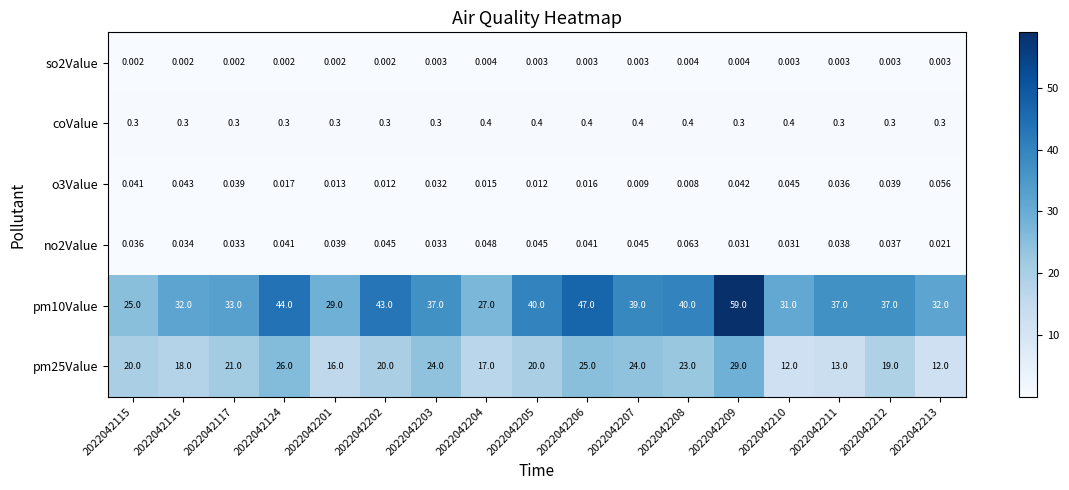

Is the value of no2Value at 2022042207 greater than the value of so2Value at 2022042205?

Yes